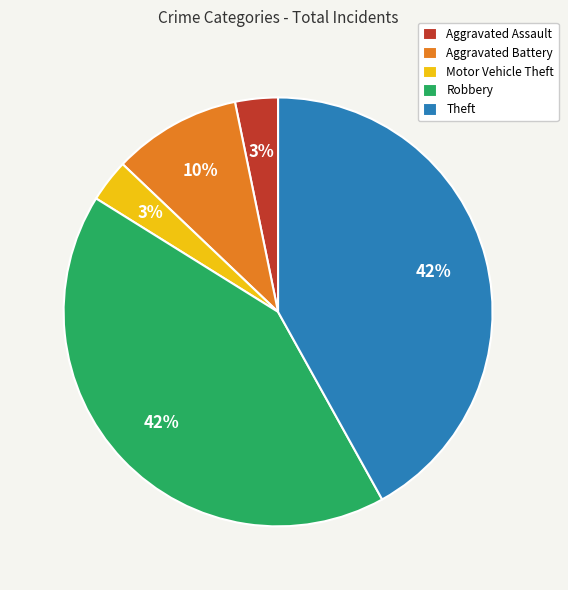

To the nearest percent, what portion does Robbery represent?

42%